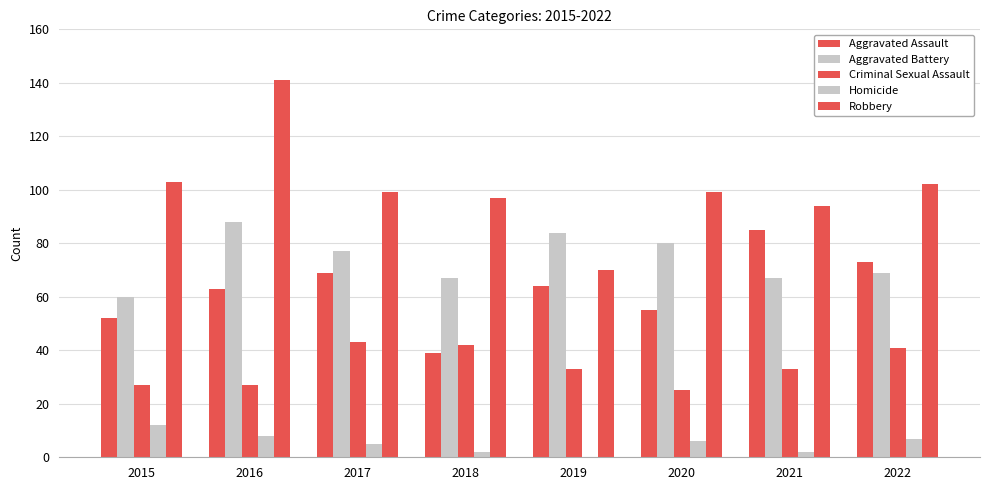

How many groups of bars are there?

8